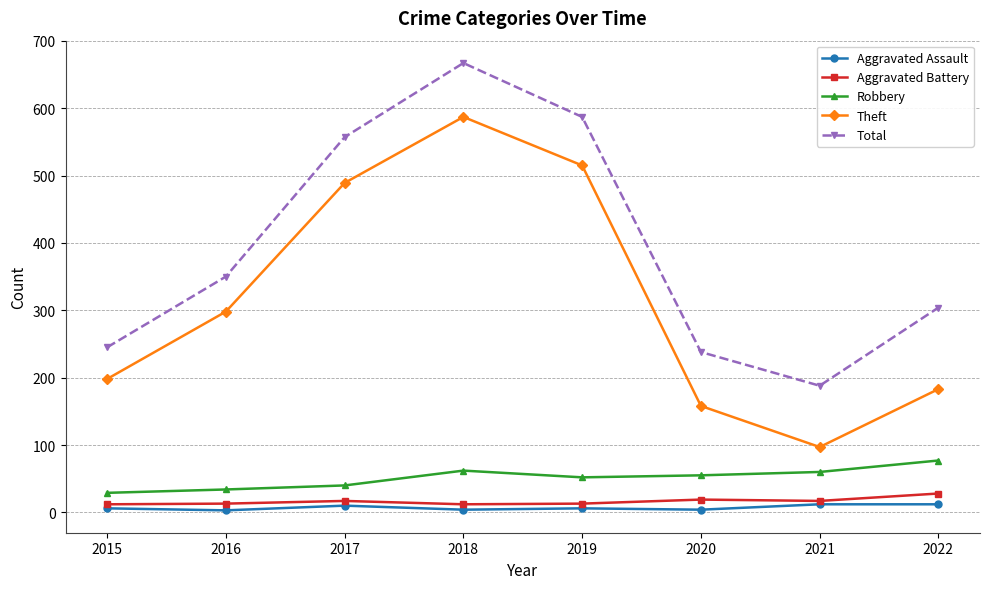

What is the difference between the Robbery values at 2020 and 2021?

5